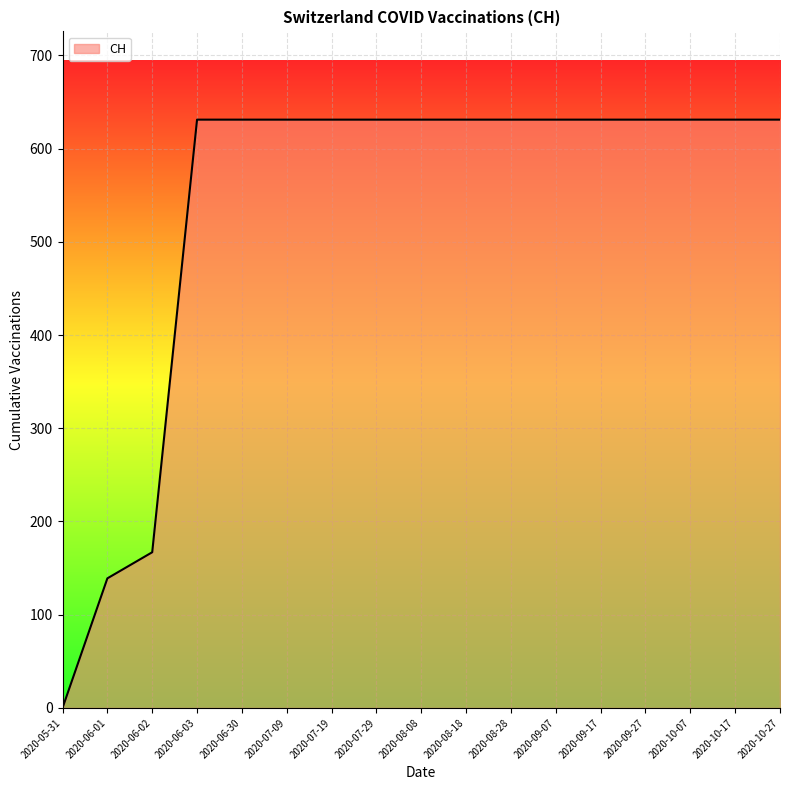

Which has a higher value, 2020-05-31 or 2020-09-27?

2020-09-27